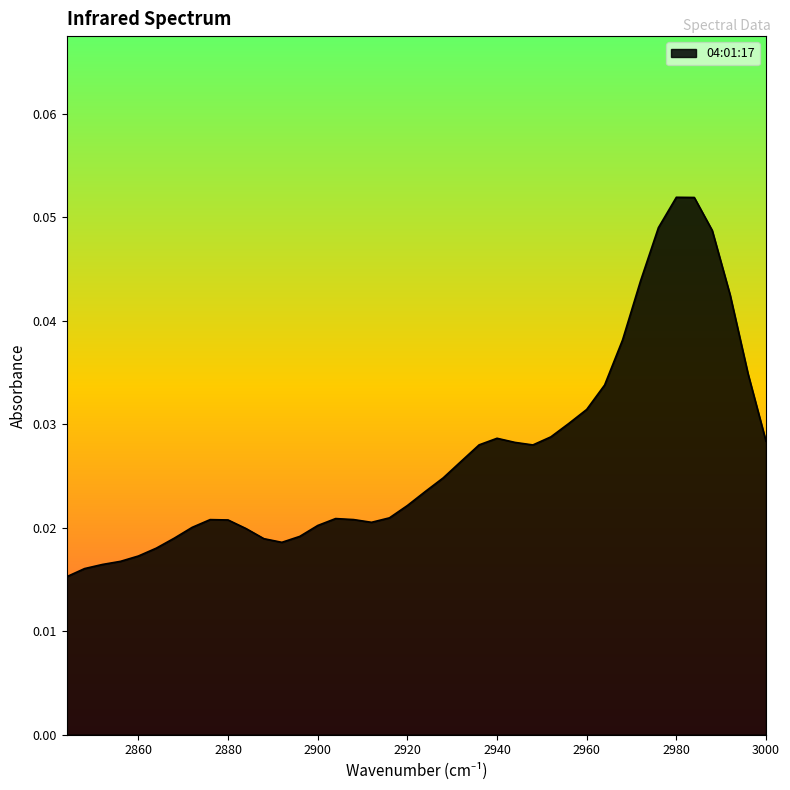

The value at 2872 is 0.0. True or false?

True